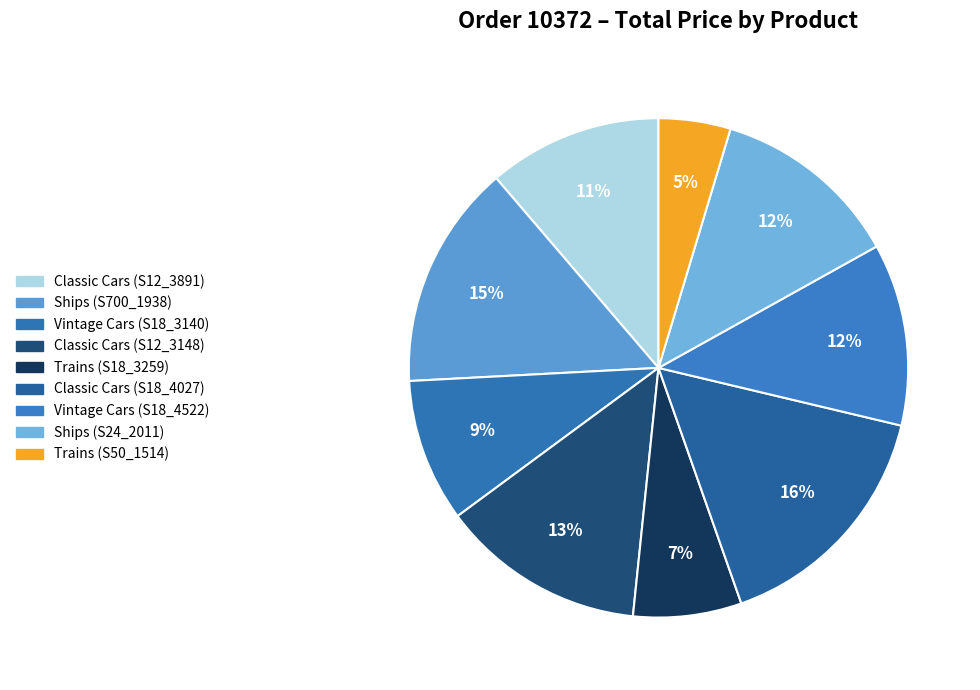

How many slices are in this pie chart?

9